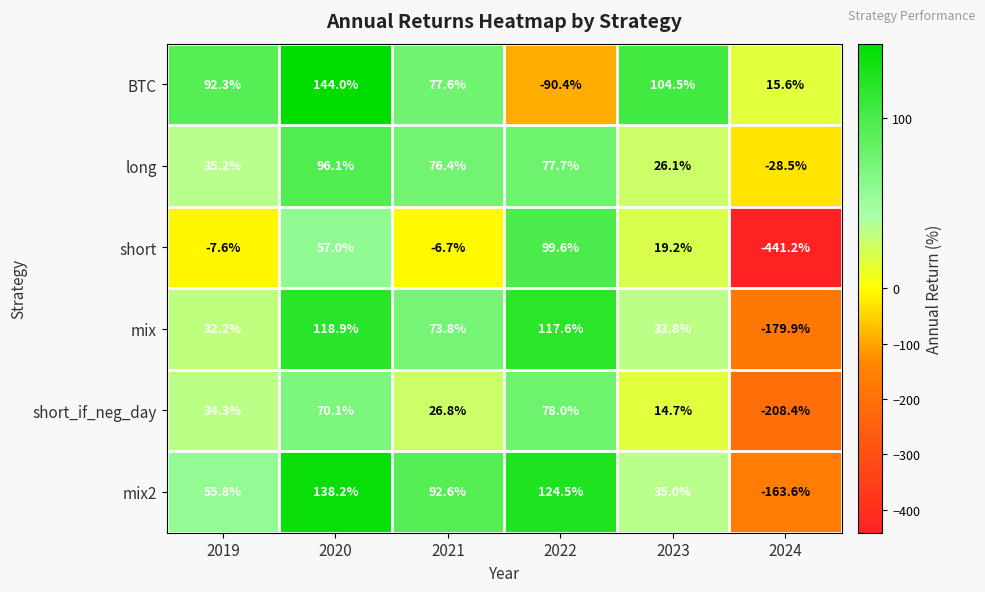

What is the difference between the highest and lowest values at 2021?

99.3